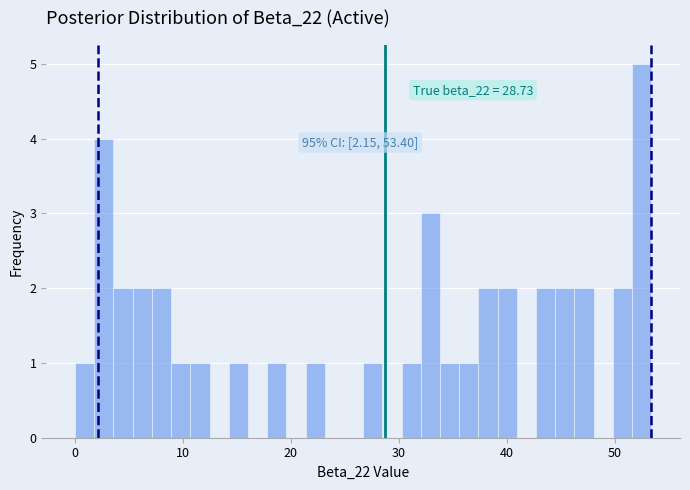

Read against the x-axis, roughly where is the centre of the tallest bar?

53